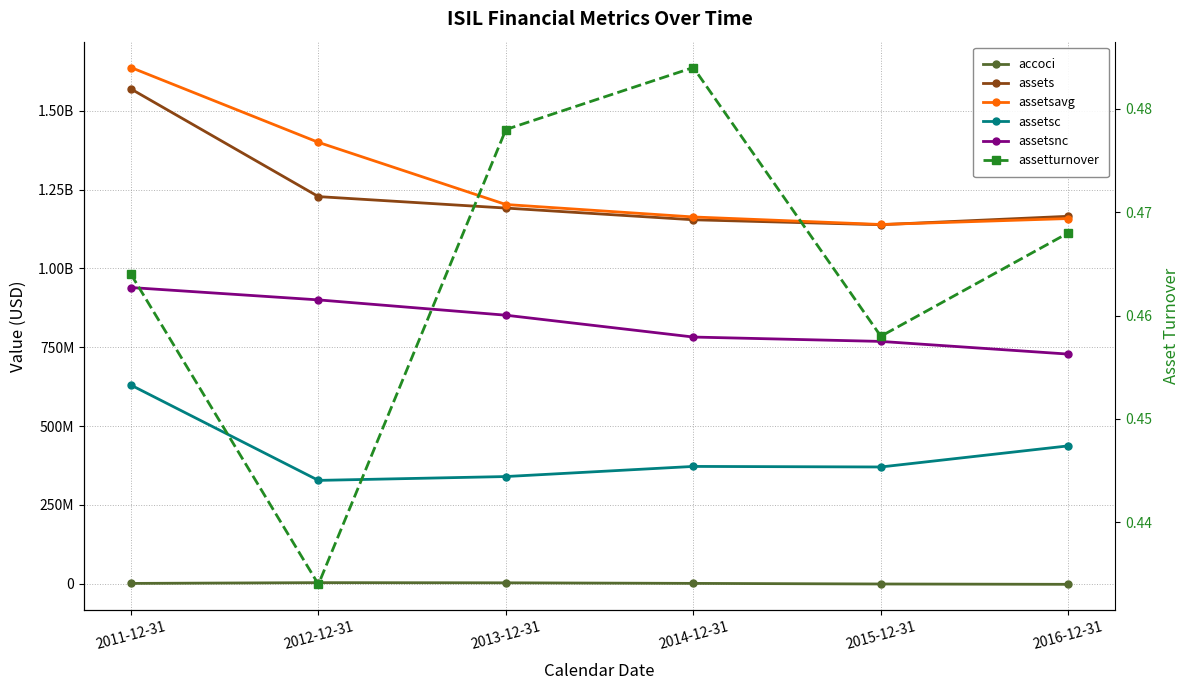

How many negative values does the accoci series have?

2